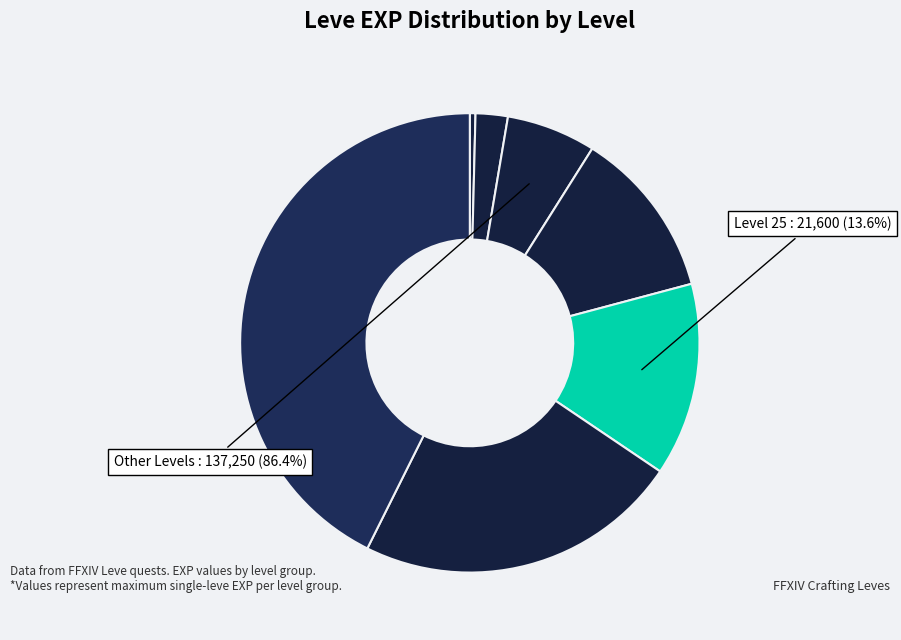

Does Level 5 represent more than half of the total?

No